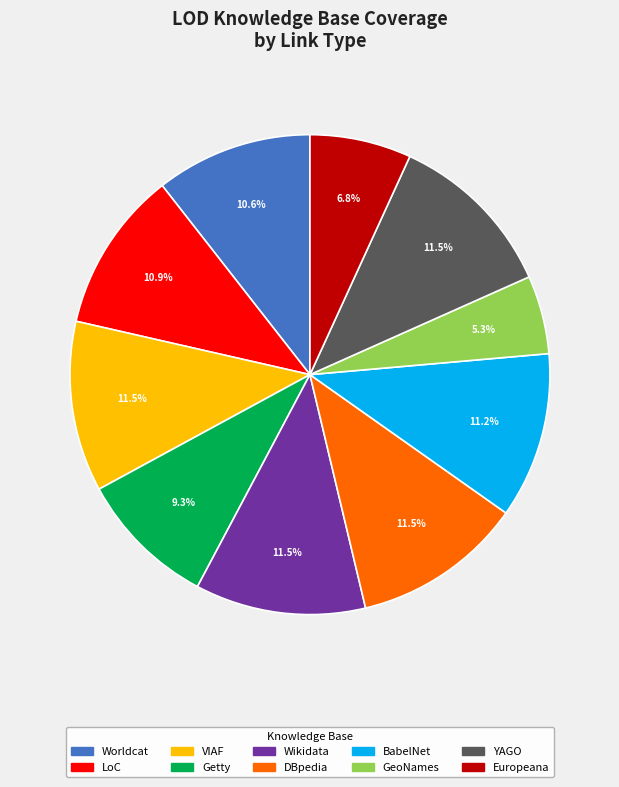

Between Wikidata and GeoNames, which is larger?

Wikidata